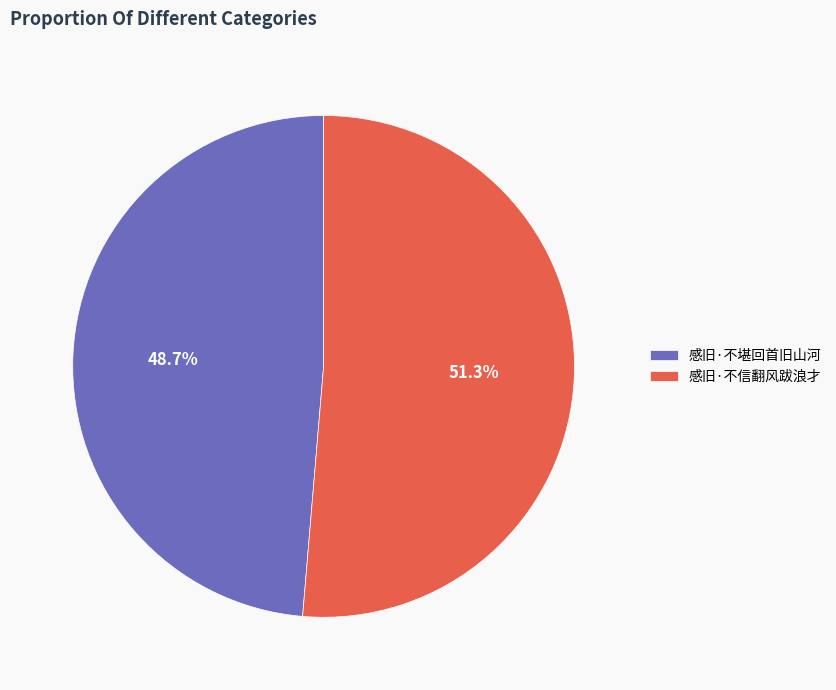

True or false: 感旧·不信翻风跋浪才 accounts for 51% of the total.

True